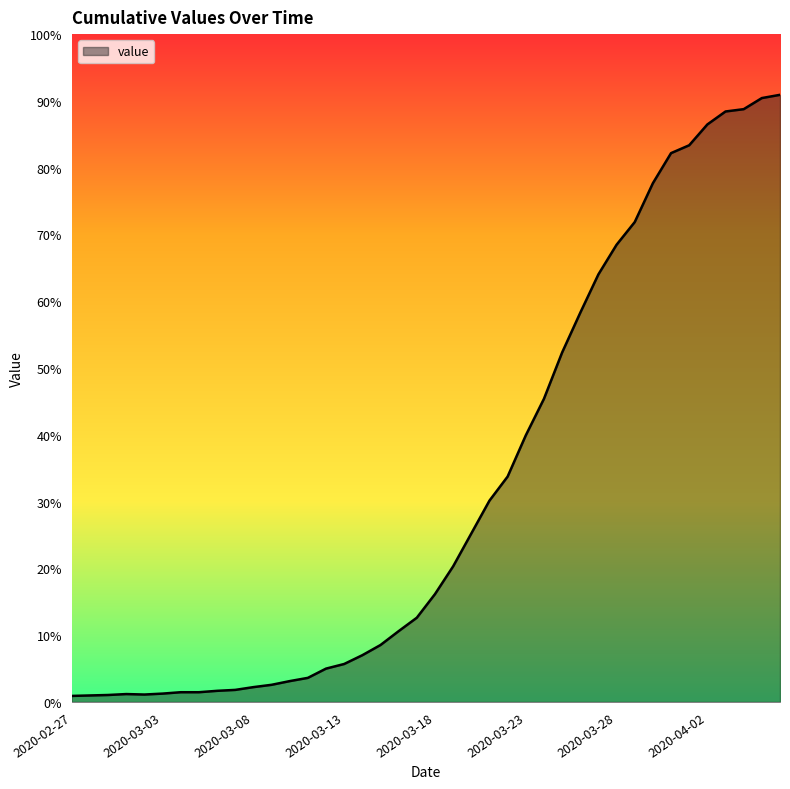

Is this an area chart (filled region under the line)?

Yes